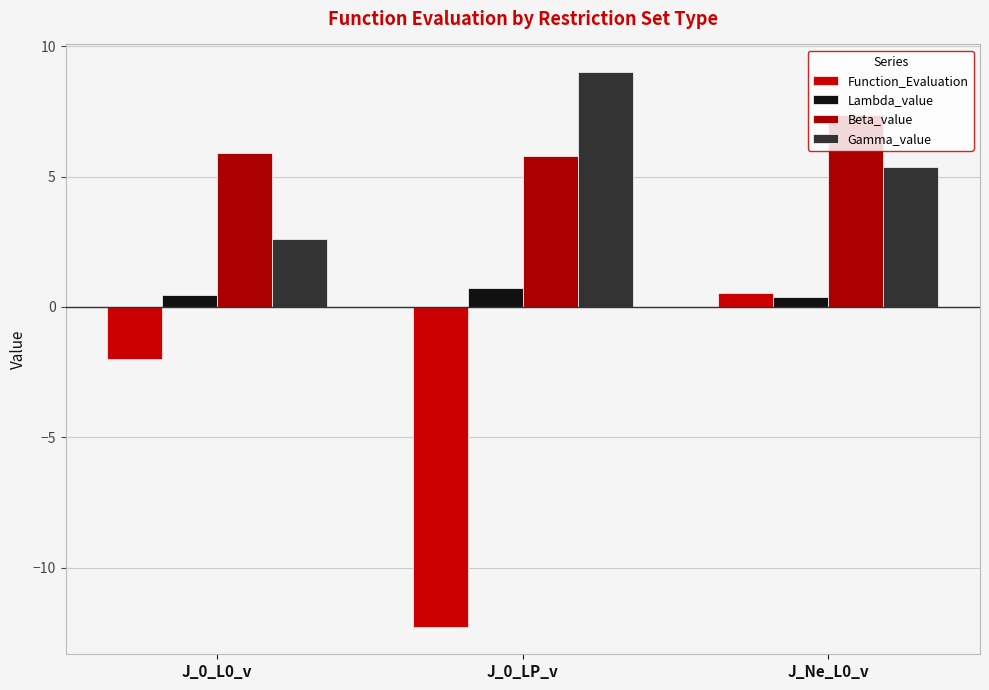

At which label does Gamma_value first exceed 5?

J_0_LP_v